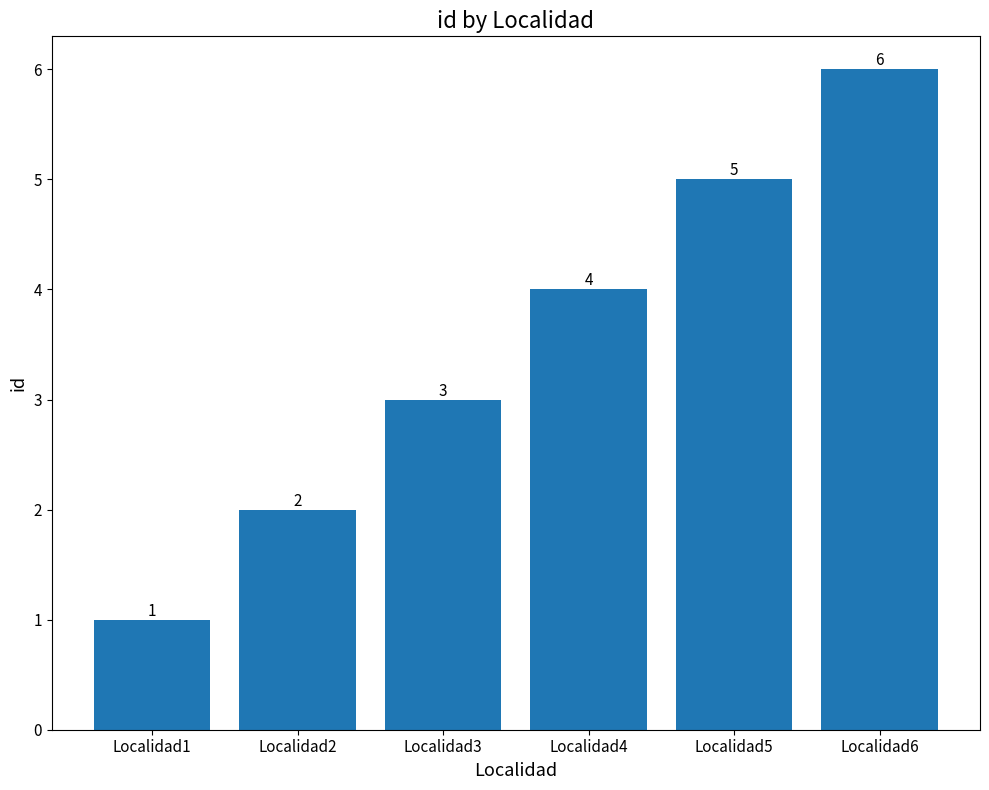

What is the sum of all values?

21